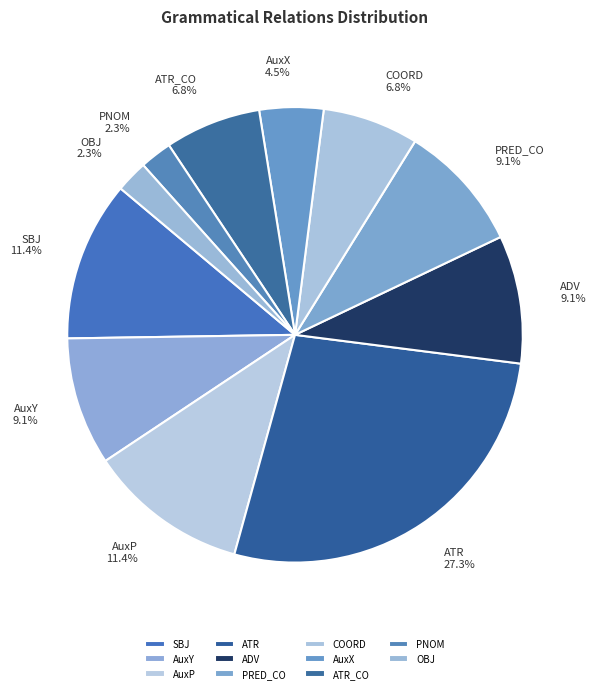

What is the largest slice in the pie chart?

ATR